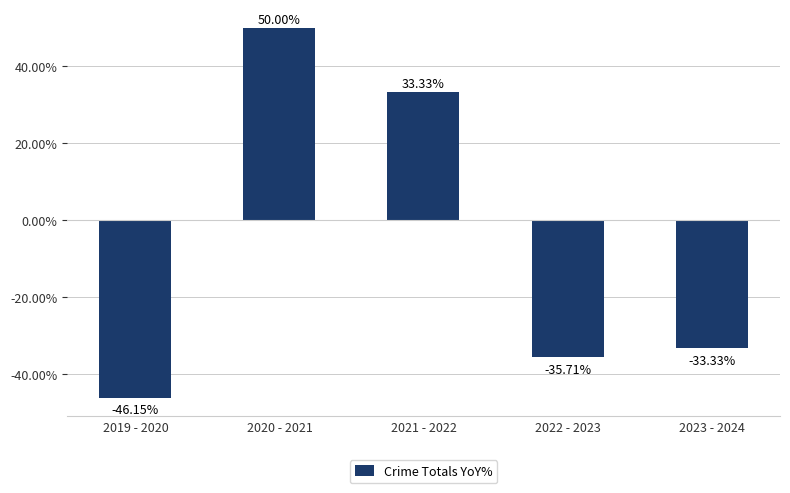

Reading left to right, what are all the values shown in this chart?

-46.1	50.0	33.3	-35.7	-33.3